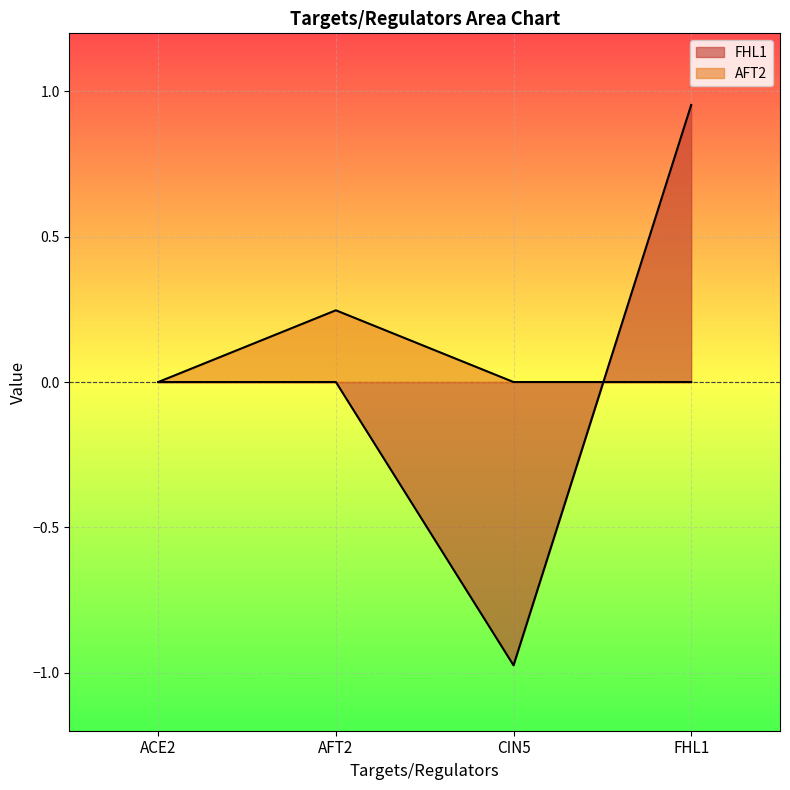

After their last crossing, which series has the higher values: FHL1 or AFT2?

FHL1